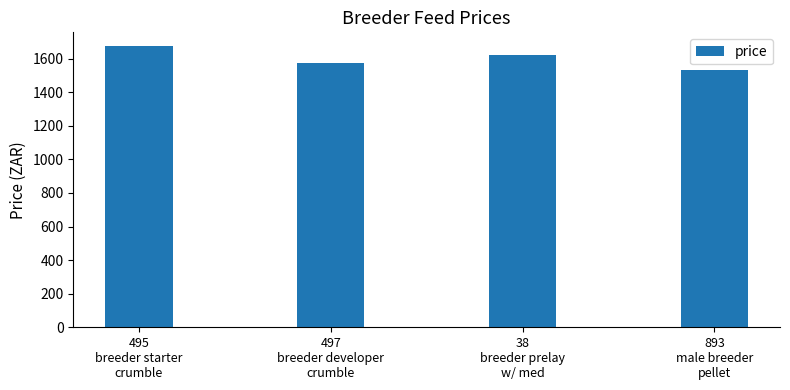

Which has a higher value, 38
breeder prelay
w/ med or 497
breeder developer
crumble?

38
breeder prelay
w/ med